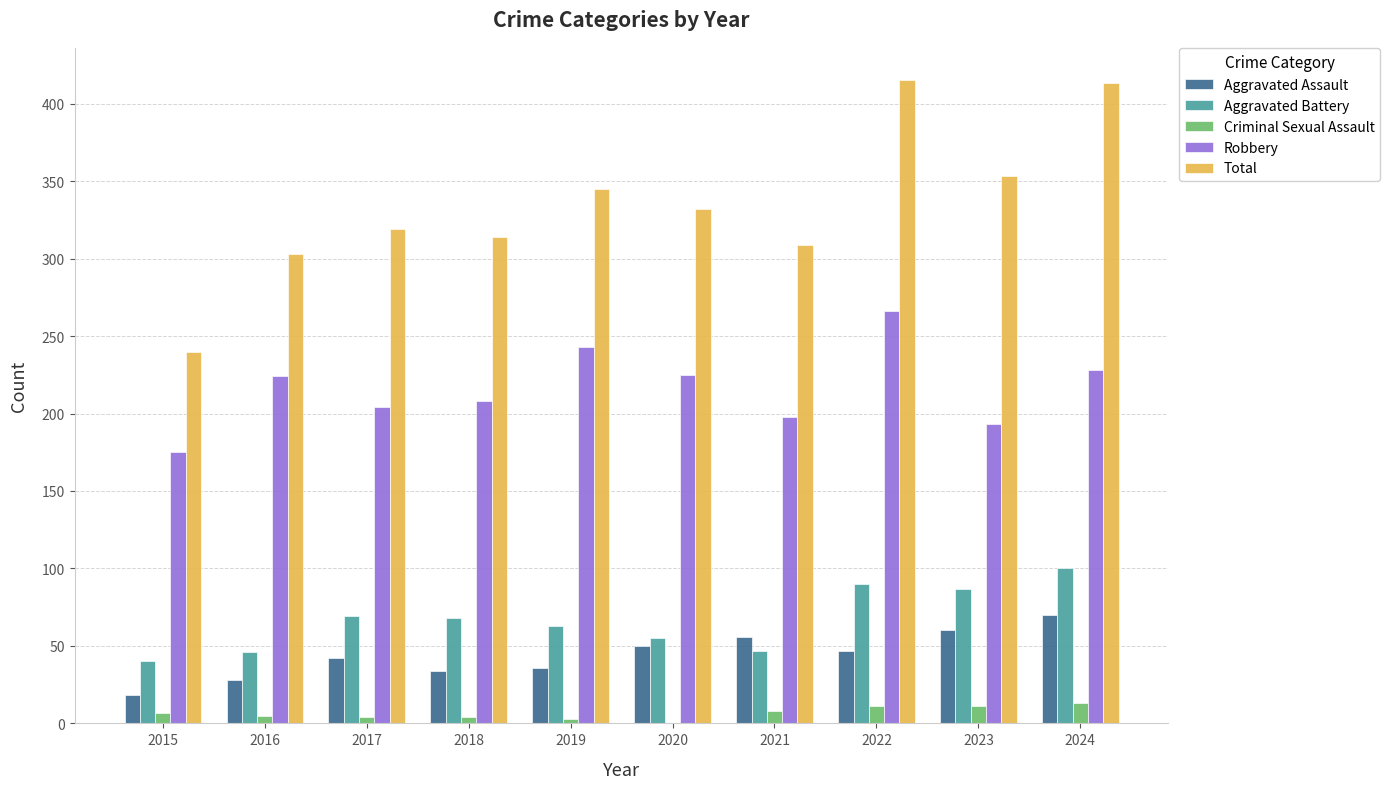

What are all the series names shown in the legend?

Aggravated Assault, Aggravated Battery, Criminal Sexual Assault, Robbery, Total